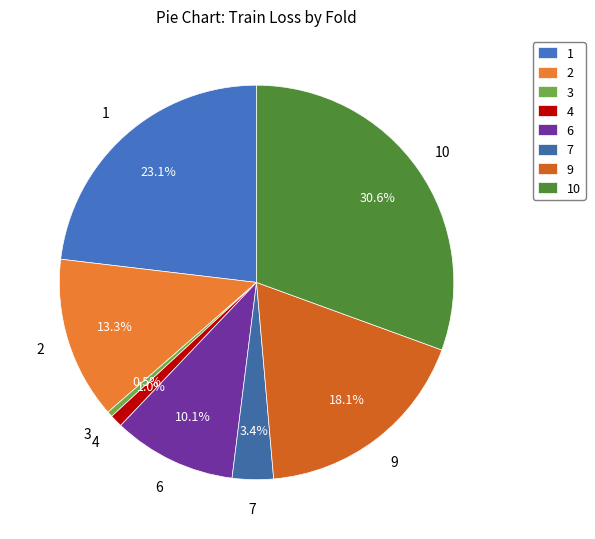

Which slice is the smallest?

3